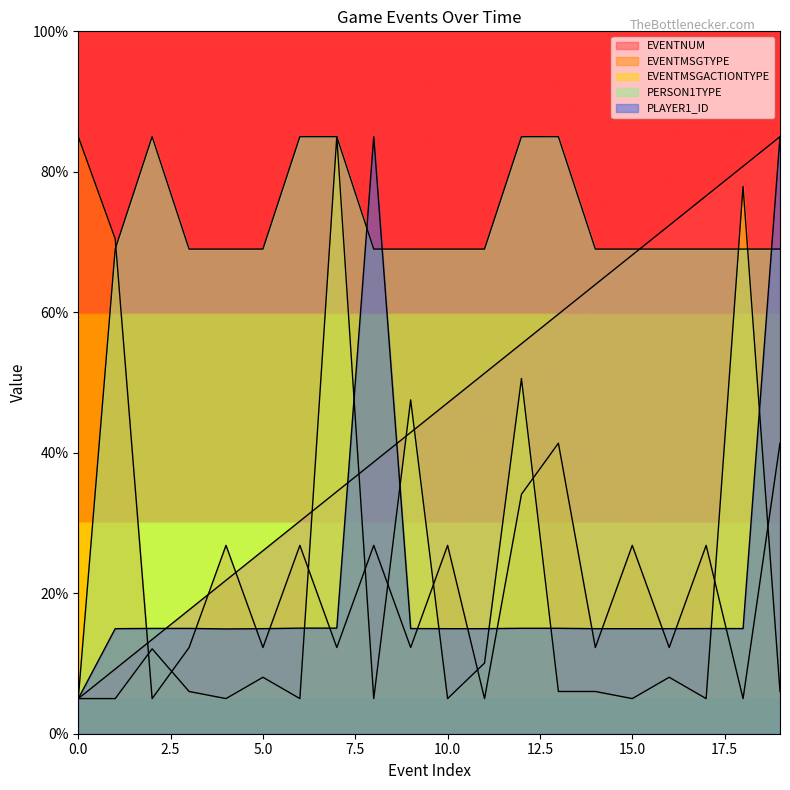

What is the minimum value for PERSON1TYPE?

5.0